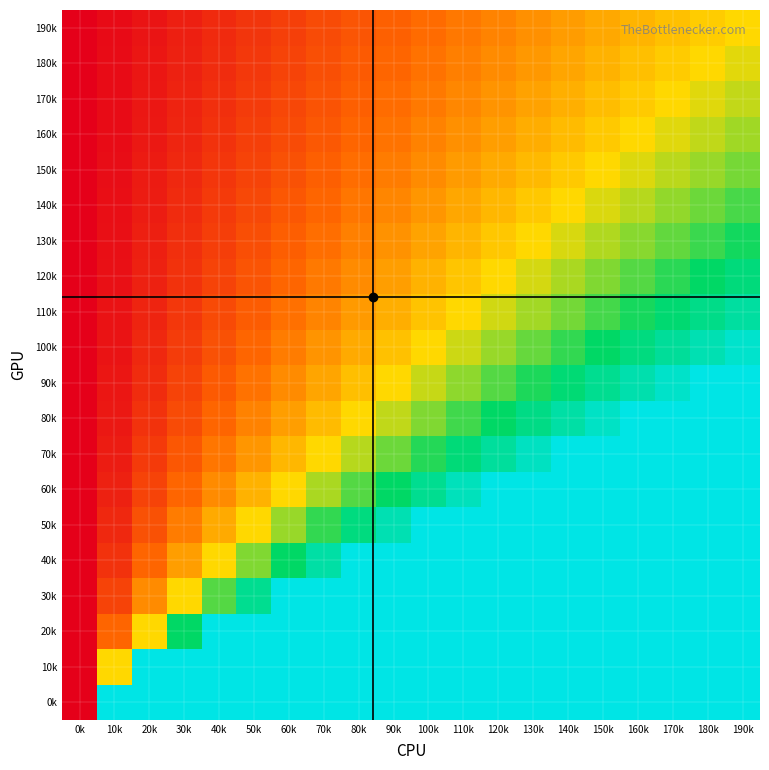

Reading left to right, transcribe all the data shown in this chart.

0k: 0k=0.0	10k=1.0	20k=1.0	30k=1.0	40k=1.0	50k=1.0	60k=1.0	70k=1.0	80k=1.0	90k=1.0	100k=1.0	110k=1.0	120k=1.0	130k=1.0	140k=1.0	150k=1.0	160k=1.0	170k=1.0	180k=1.0	190k=1.0
10k: 0k=0.0	10k=0.5	20k=1.0	30k=1.0	40k=1.0	50k=1.0	60k=1.0	70k=1.0	80k=1.0	90k=1.0	100k=1.0	110k=1.0	120k=1.0	130k=1.0	140k=1.0	150k=1.0	160k=1.0	170k=1.0	180k=1.0	190k=1.0
20k: 0k=0.0	10k=0.2	20k=0.5	30k=0.7	40k=1.0	50k=1.0	60k=1.0	70k=1.0	80k=1.0	90k=1.0	100k=1.0	110k=1.0	120k=1.0	130k=1.0	140k=1.0	150k=1.0	160k=1.0	170k=1.0	180k=1.0	190k=1.0
30k: 0k=0.0	10k=0.2	20k=0.3	30k=0.5	40k=0.7	50k=0.8	60k=1.0	70k=1.0	80k=1.0	90k=1.0	100k=1.0	110k=1.0	120k=1.0	130k=1.0	140k=1.0	150k=1.0	160k=1.0	170k=1.0	180k=1.0	190k=1.0
40k: 0k=0.0	10k=0.1	20k=0.2	30k=0.4	40k=0.5	50k=0.6	60k=0.7	70k=0.9	80k=1.0	90k=1.0	100k=1.0	110k=1.0	120k=1.0	130k=1.0	140k=1.0	150k=1.0	160k=1.0	170k=1.0	180k=1.0	190k=1.0
50k: 0k=0.0	10k=0.1	20k=0.2	30k=0.3	40k=0.4	50k=0.5	60k=0.6	70k=0.7	80k=0.8	90k=0.9	100k=1.0	110k=1.0	120k=1.0	130k=1.0	140k=1.0	150k=1.0	160k=1.0	170k=1.0	180k=1.0	190k=1.0
60k: 0k=0.0	10k=0.1	20k=0.2	30k=0.2	40k=0.3	50k=0.4	60k=0.5	70k=0.6	80k=0.7	90k=0.7	100k=0.8	110k=0.9	120k=1.0	130k=1.0	140k=1.0	150k=1.0	160k=1.0	170k=1.0	180k=1.0	190k=1.0
70k: 0k=0.0	10k=0.1	20k=0.1	30k=0.2	40k=0.3	50k=0.4	60k=0.4	70k=0.5	80k=0.6	90k=0.6	100k=0.7	110k=0.8	120k=0.9	130k=0.9	140k=1.0	150k=1.0	160k=1.0	170k=1.0	180k=1.0	190k=1.0
80k: 0k=0.0	10k=0.1	20k=0.1	30k=0.2	40k=0.2	50k=0.3	60k=0.4	70k=0.4	80k=0.5	90k=0.6	100k=0.6	110k=0.7	120k=0.7	130k=0.8	140k=0.9	150k=0.9	160k=1.0	170k=1.0	180k=1.0	190k=1.0
90k: 0k=0.0	10k=0.1	20k=0.1	30k=0.2	40k=0.2	50k=0.3	60k=0.3	70k=0.4	80k=0.4	90k=0.5	100k=0.6	110k=0.6	120k=0.7	130k=0.7	140k=0.8	150k=0.8	160k=0.9	170k=0.9	180k=1.0	190k=1.0
100k: 0k=0.0	10k=0.0	20k=0.1	30k=0.1	40k=0.2	50k=0.2	60k=0.3	70k=0.3	80k=0.4	90k=0.4	100k=0.5	110k=0.5	120k=0.6	130k=0.6	140k=0.7	150k=0.7	160k=0.8	170k=0.8	180k=0.9	190k=0.9
110k: 0k=0.0	10k=0.0	20k=0.1	30k=0.1	40k=0.2	50k=0.2	60k=0.3	70k=0.3	80k=0.4	90k=0.4	100k=0.5	110k=0.5	120k=0.5	130k=0.6	140k=0.6	150k=0.7	160k=0.7	170k=0.8	180k=0.8	190k=0.9
120k: 0k=0.0	10k=0.0	20k=0.1	30k=0.1	40k=0.2	50k=0.2	60k=0.2	70k=0.3	80k=0.3	90k=0.4	100k=0.4	110k=0.5	120k=0.5	130k=0.5	140k=0.6	150k=0.6	160k=0.7	170k=0.7	180k=0.7	190k=0.8
130k: 0k=0.0	10k=0.0	20k=0.1	30k=0.1	40k=0.2	50k=0.2	60k=0.2	70k=0.3	80k=0.3	90k=0.3	100k=0.4	110k=0.4	120k=0.5	130k=0.5	140k=0.5	150k=0.6	160k=0.6	170k=0.7	180k=0.7	190k=0.7
140k: 0k=0.0	10k=0.0	20k=0.1	30k=0.1	40k=0.1	50k=0.2	60k=0.2	70k=0.2	80k=0.3	90k=0.3	100k=0.4	110k=0.4	120k=0.4	130k=0.5	140k=0.5	150k=0.5	160k=0.6	170k=0.6	180k=0.6	190k=0.7
150k: 0k=0.0	10k=0.0	20k=0.1	30k=0.1	40k=0.1	50k=0.2	60k=0.2	70k=0.2	80k=0.3	90k=0.3	100k=0.3	110k=0.4	120k=0.4	130k=0.4	140k=0.5	150k=0.5	160k=0.5	170k=0.6	180k=0.6	190k=0.6
160k: 0k=0.0	10k=0.0	20k=0.1	30k=0.1	40k=0.1	50k=0.2	60k=0.2	70k=0.2	80k=0.2	90k=0.3	100k=0.3	110k=0.3	120k=0.4	130k=0.4	140k=0.4	150k=0.5	160k=0.5	170k=0.5	180k=0.6	190k=0.6
170k: 0k=0.0	10k=0.0	20k=0.1	30k=0.1	40k=0.1	50k=0.1	60k=0.2	70k=0.2	80k=0.2	90k=0.3	100k=0.3	110k=0.3	120k=0.4	130k=0.4	140k=0.4	150k=0.4	160k=0.5	170k=0.5	180k=0.5	190k=0.6
180k: 0k=0.0	10k=0.0	20k=0.1	30k=0.1	40k=0.1	50k=0.1	60k=0.2	70k=0.2	80k=0.2	90k=0.2	100k=0.3	110k=0.3	120k=0.3	130k=0.4	140k=0.4	150k=0.4	160k=0.4	170k=0.5	180k=0.5	190k=0.5
190k: 0k=0.0	10k=0.0	20k=0.1	30k=0.1	40k=0.1	50k=0.1	60k=0.2	70k=0.2	80k=0.2	90k=0.2	100k=0.3	110k=0.3	120k=0.3	130k=0.3	140k=0.4	150k=0.4	160k=0.4	170k=0.4	180k=0.5	190k=0.5